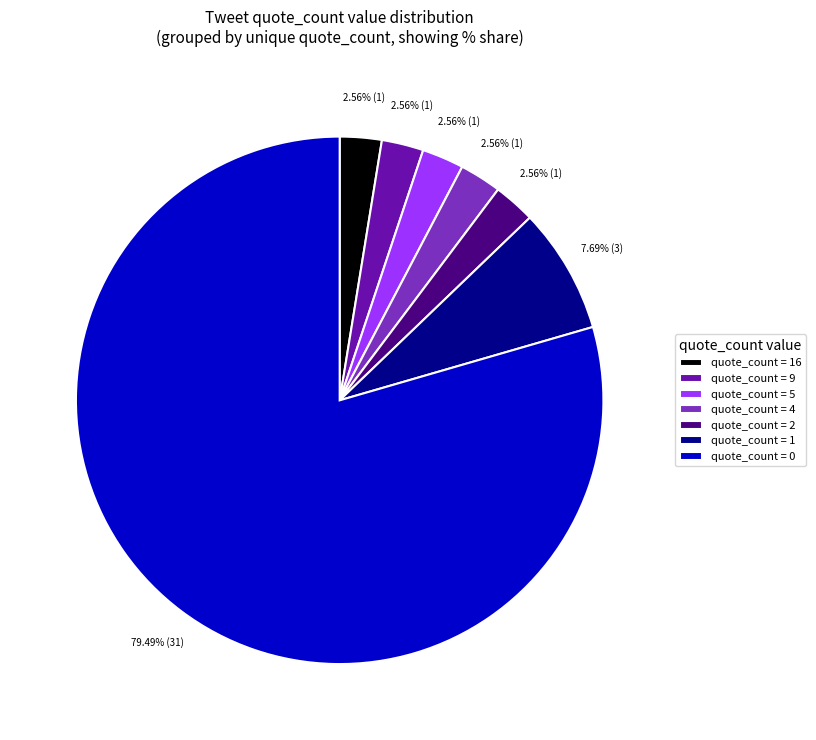

Which category has the biggest portion of the pie?

quote_count = 0